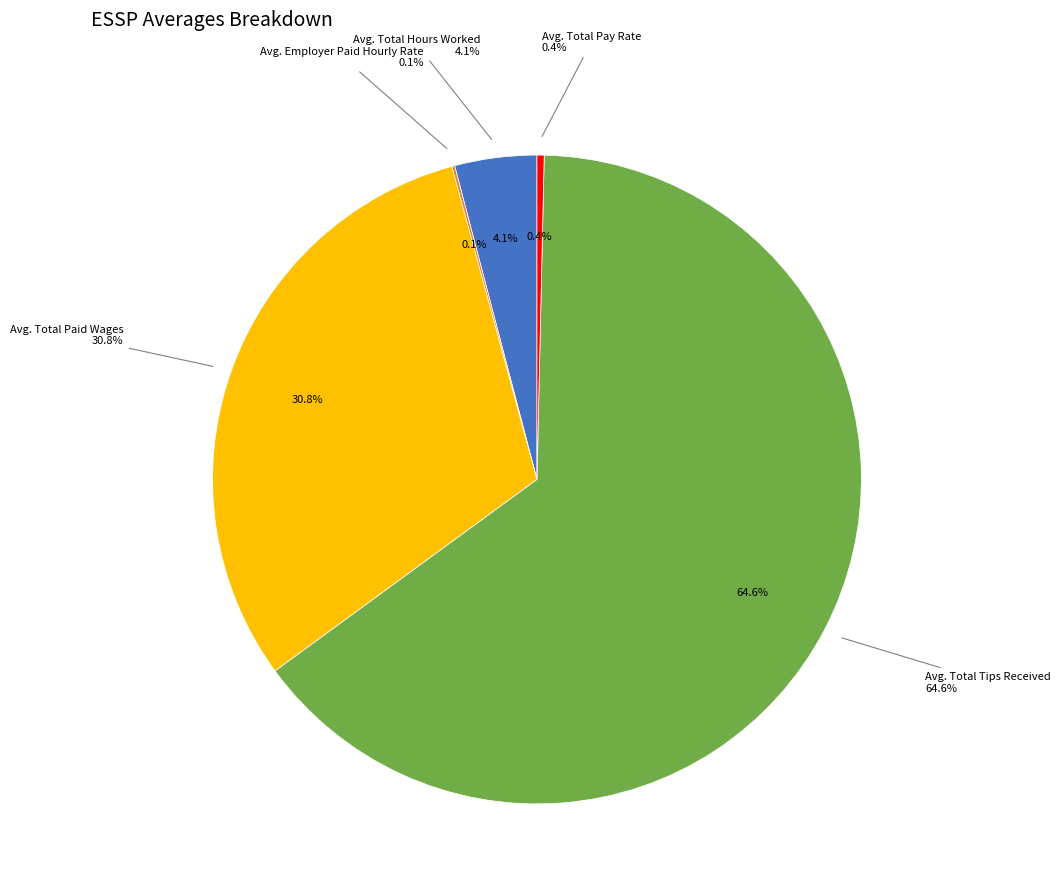

How many segments does this pie chart have?

5